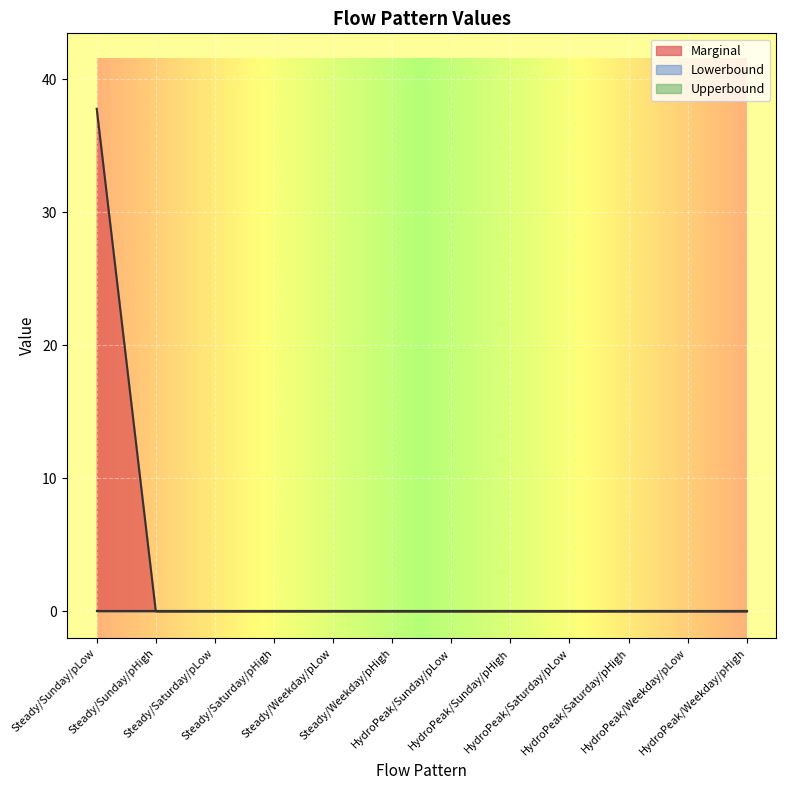

True or false: Upperbound has more than 1 interior local peaks.

False